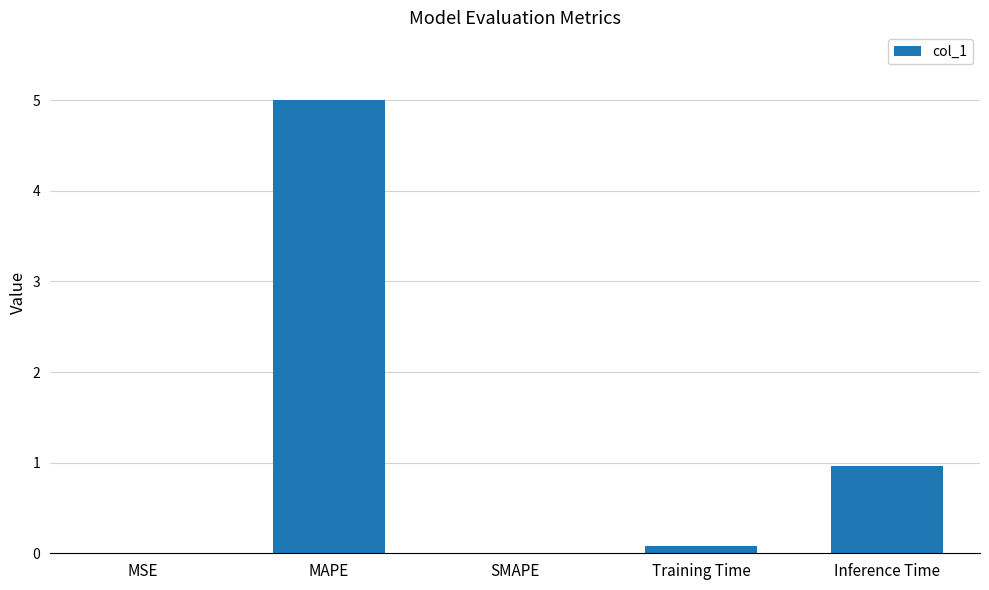

What is the sum of the values at SMAPE and MAPE?

5.0